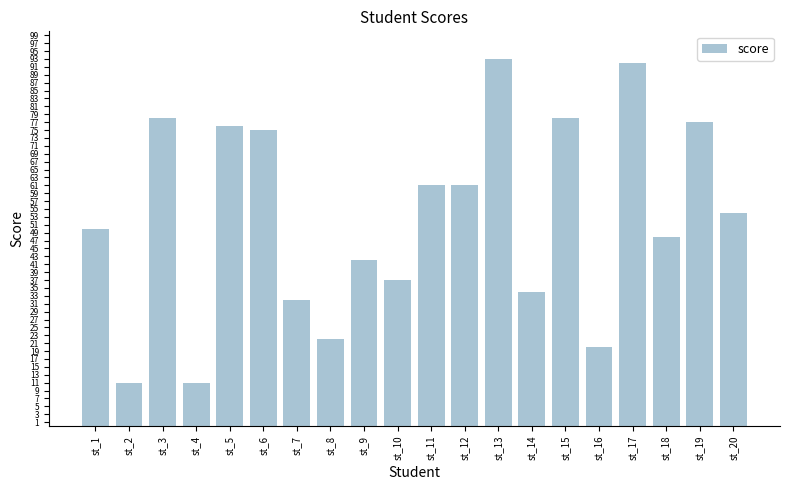

What is the greatest value displayed?

93